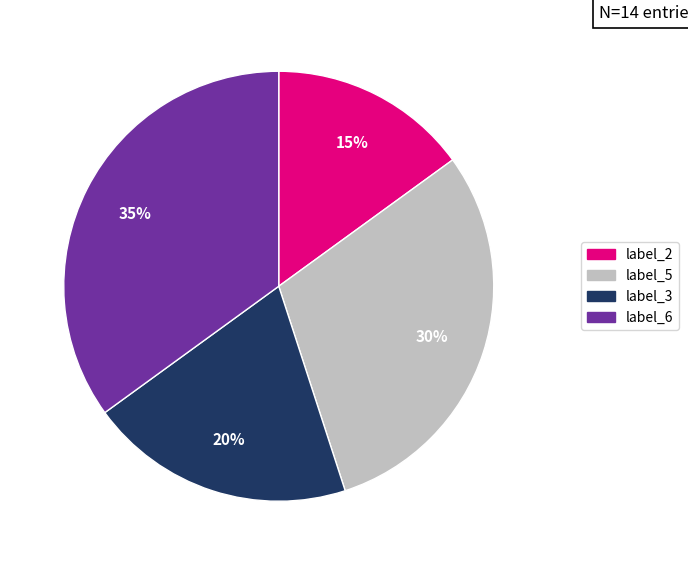

Is there a majority slice in this chart?

No